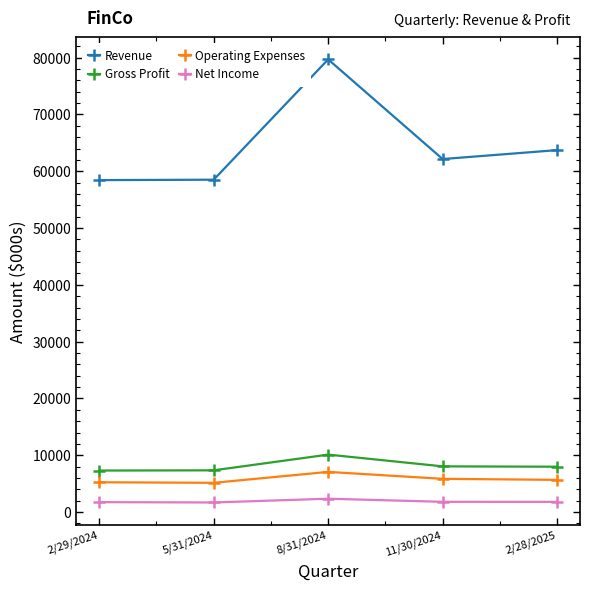

How many distinct data groups are displayed?

4